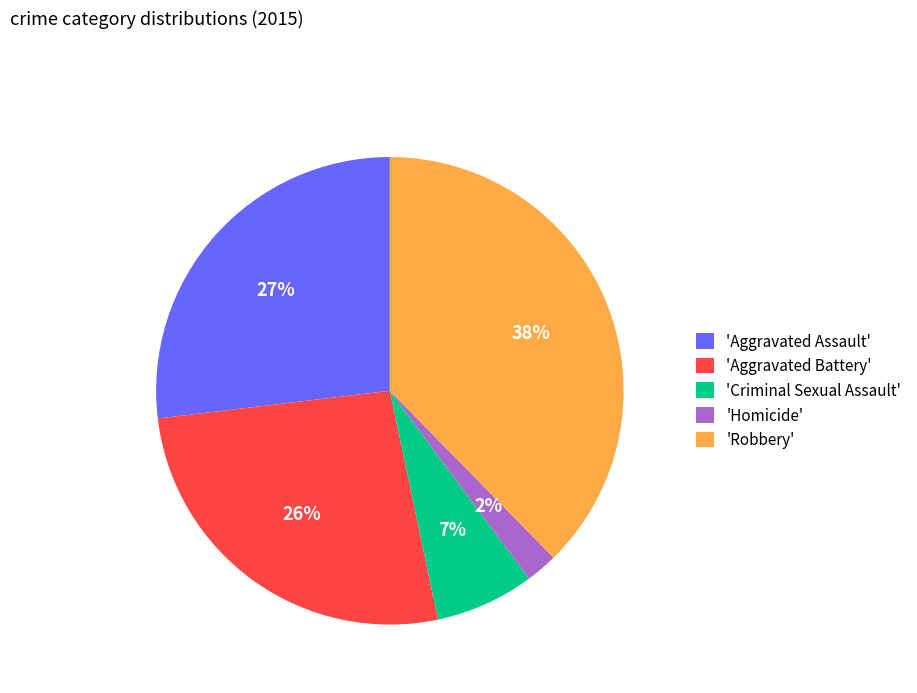

Is there any slice that represents more than half of the pie?

No